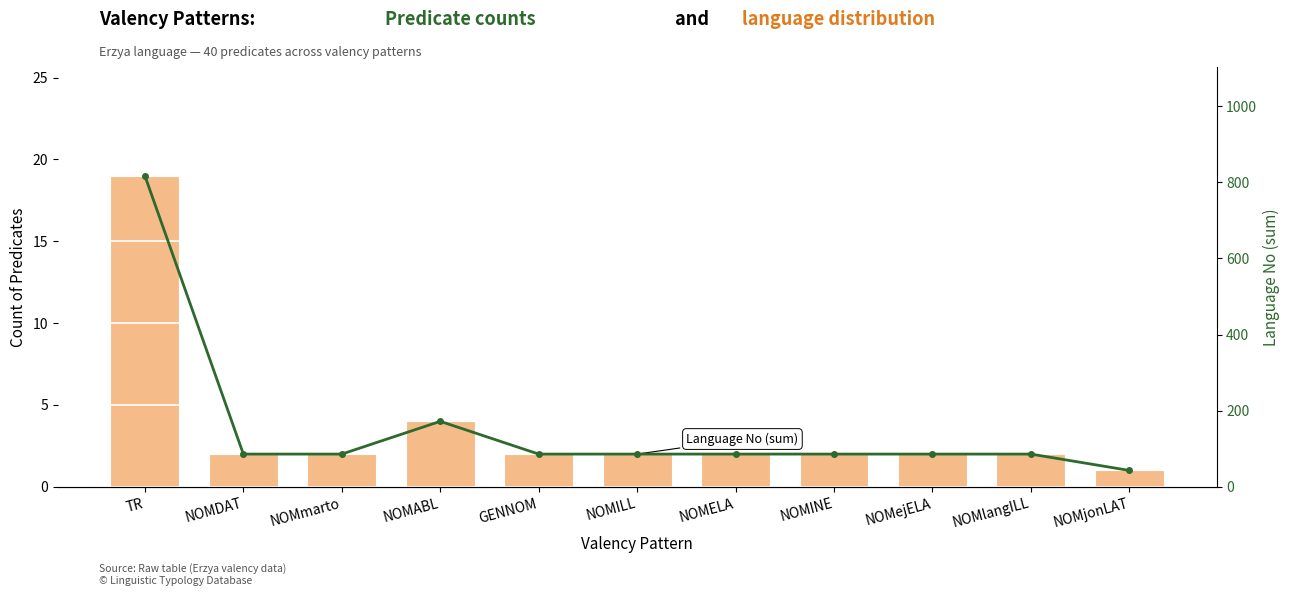

What is the greatest value displayed?

817